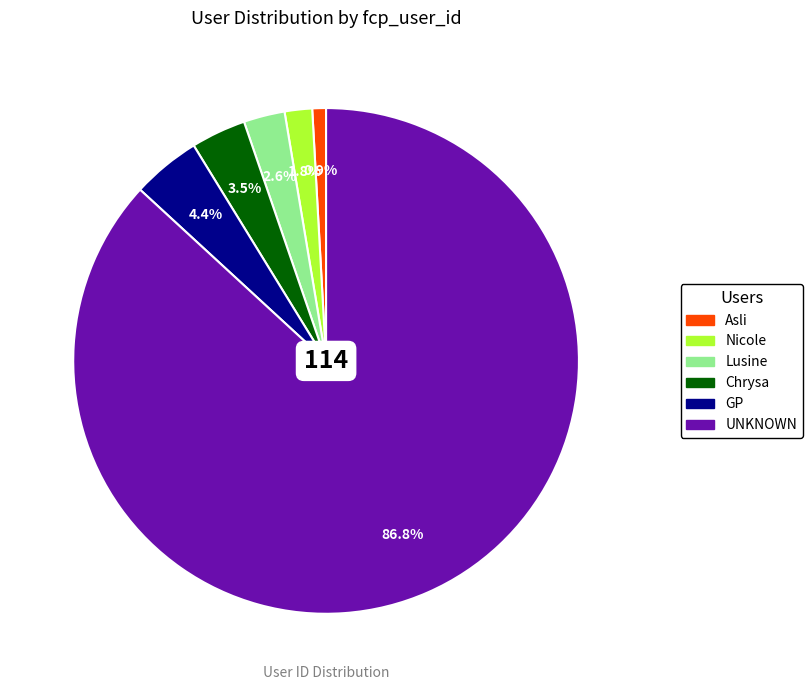

Which category has the smallest portion of the pie?

Asli